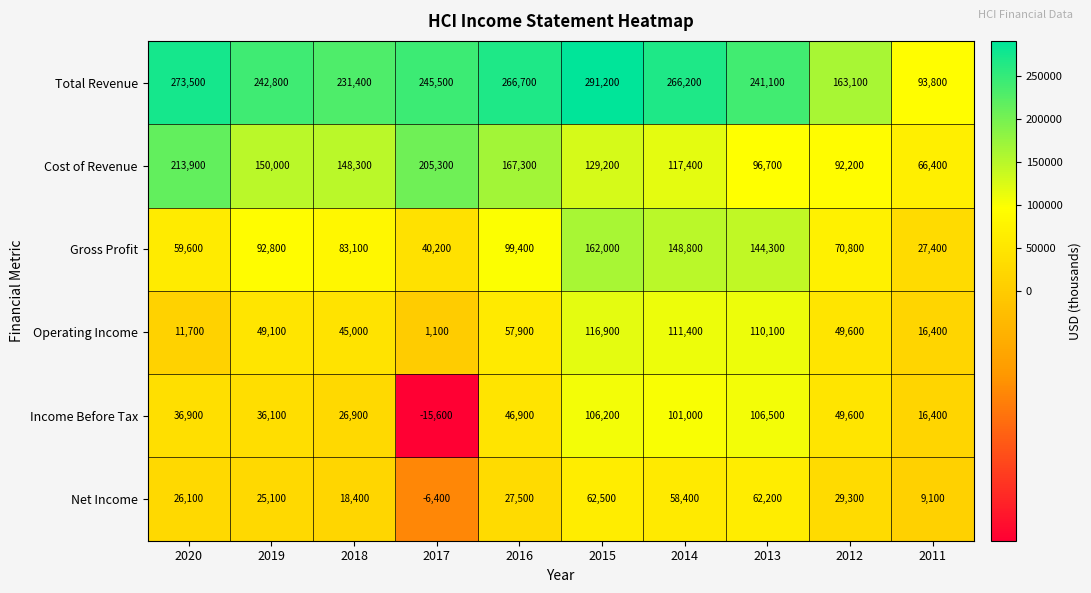

At 2018, list the series in order from largest to smallest.

Total Revenue, Cost of Revenue, Gross Profit, Operating Income, Income Before Tax, Net Income